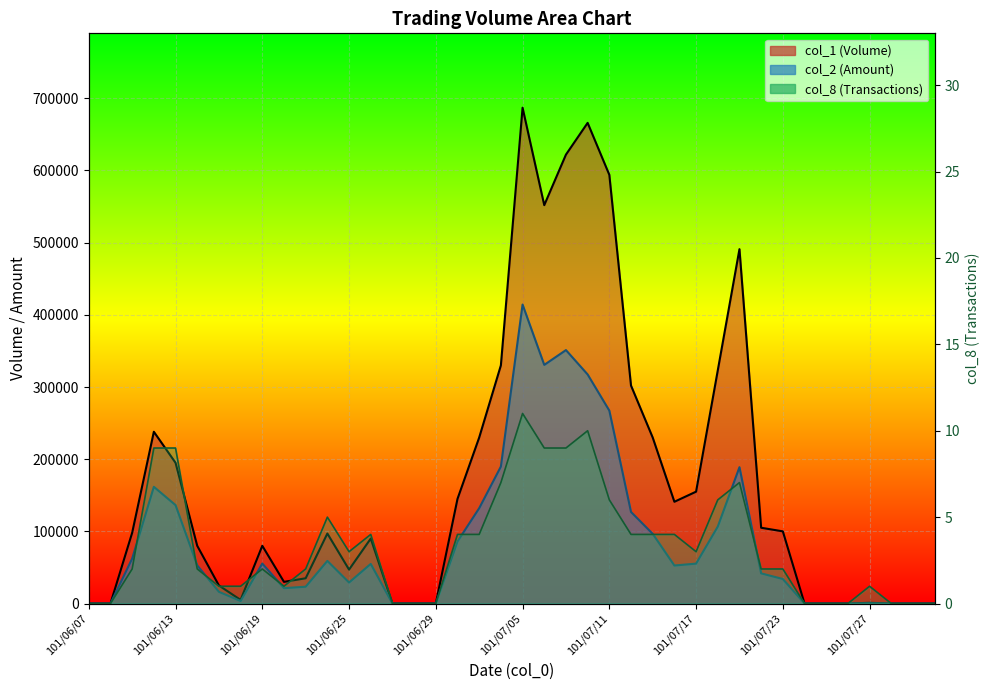

List the series in order of their peak value, highest first.

col_1, col_2, col_8